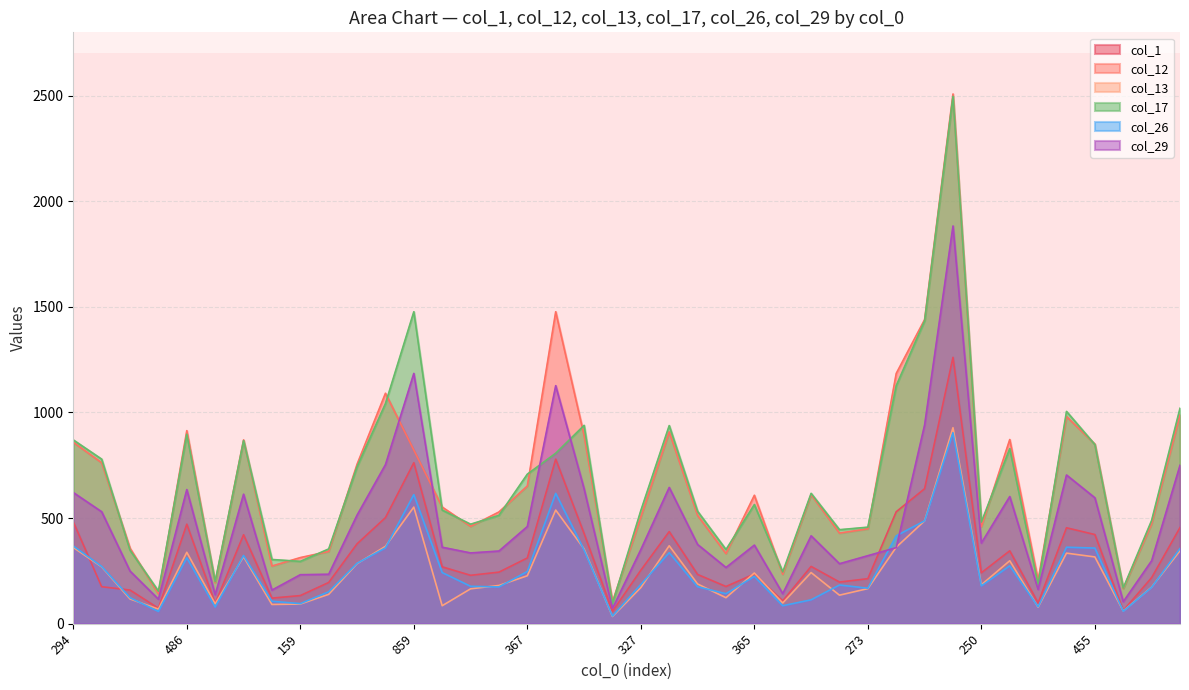

Is it true that col_17 equals 682 at 273?

False